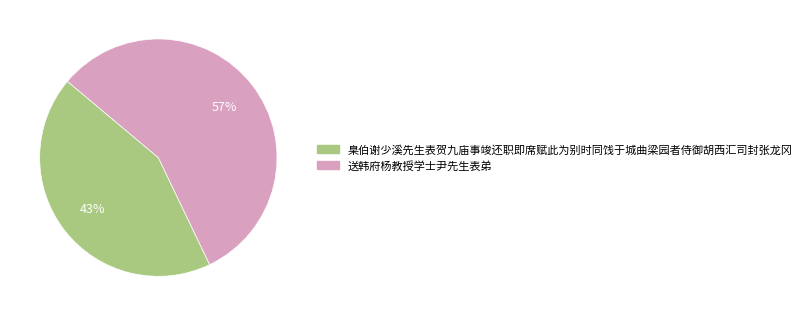

How many slices are in this pie chart?

2